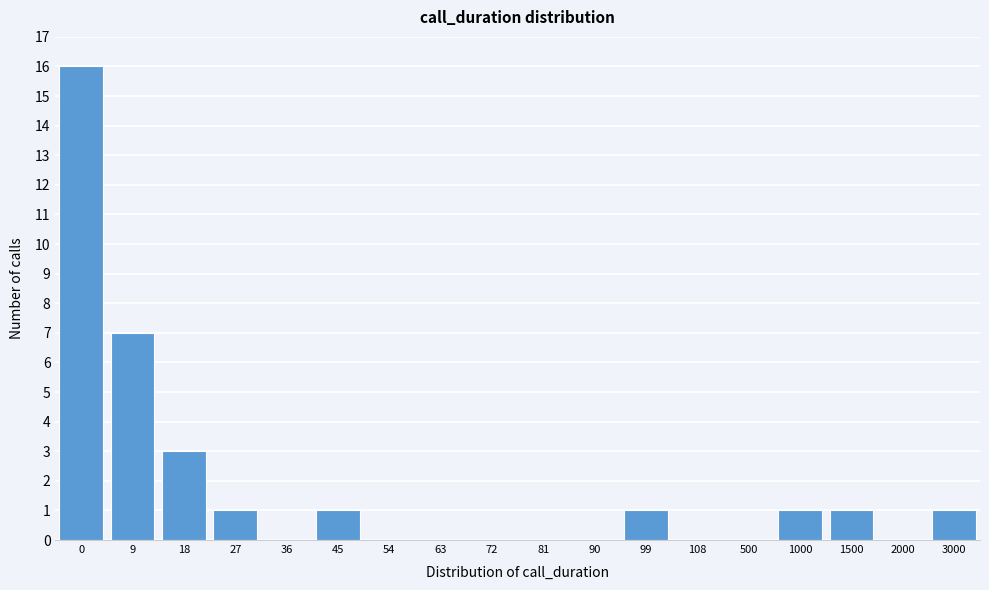

Reading left to right, extract all data points from this chart.

0=16	9=7	18=3	27=1	36=0	45=1	54=0	63=0	72=0	81=0	90=0	99=1	108=0	500=0	1000=1	1500=1	2000=0	3000=1